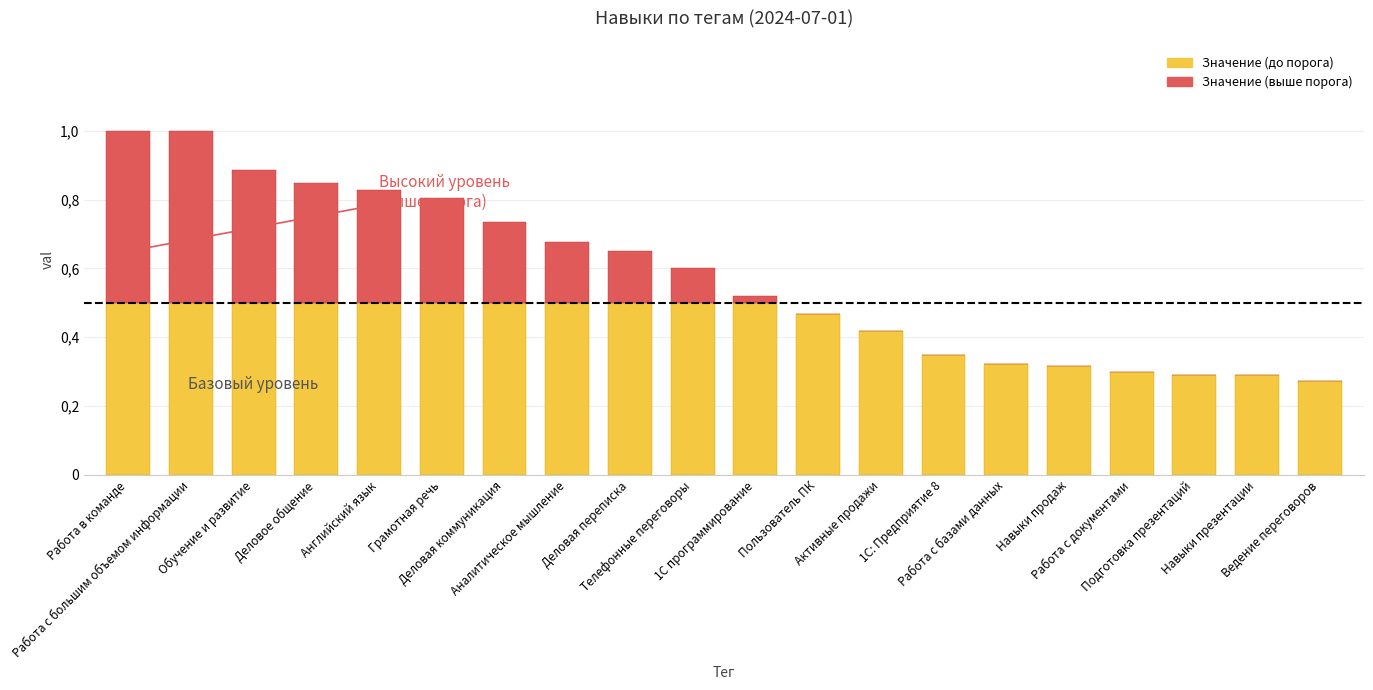

What are all the series names shown in the legend?

Значение (до порога), Значение (выше порога)